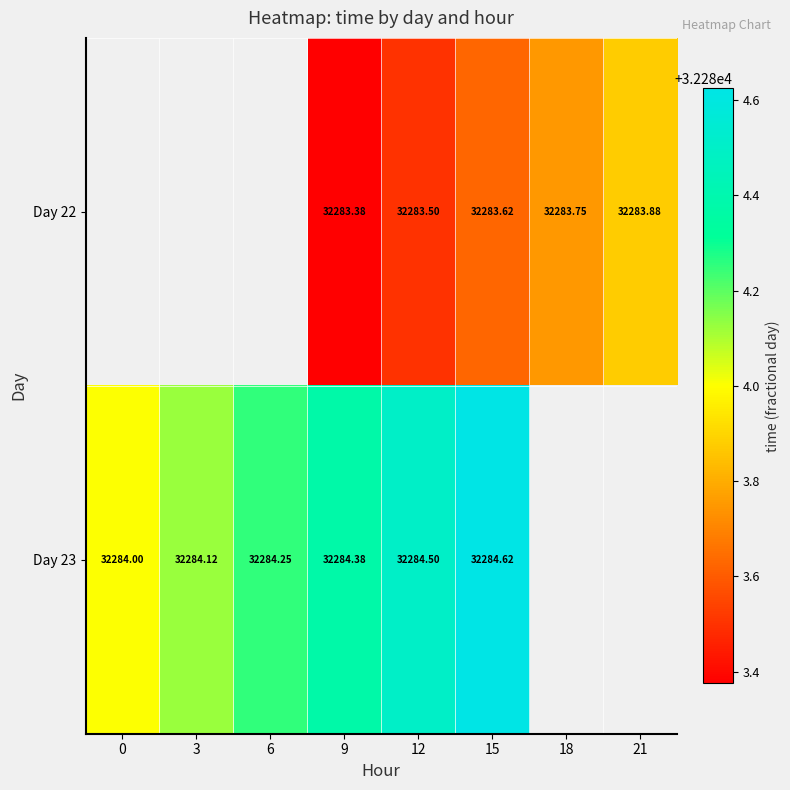

Which category has the lowest value across all series?

9